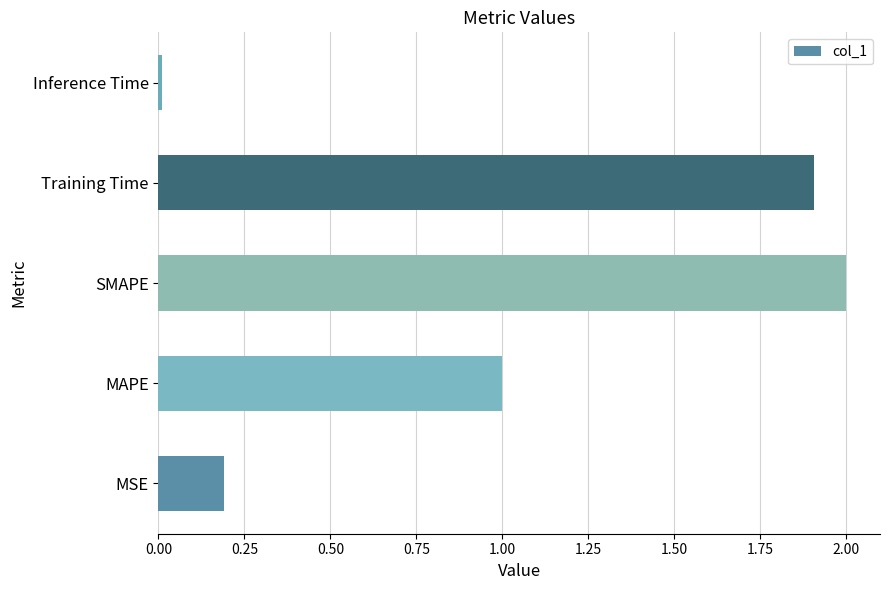

What is the difference between the maximum and second lowest values?

1.8